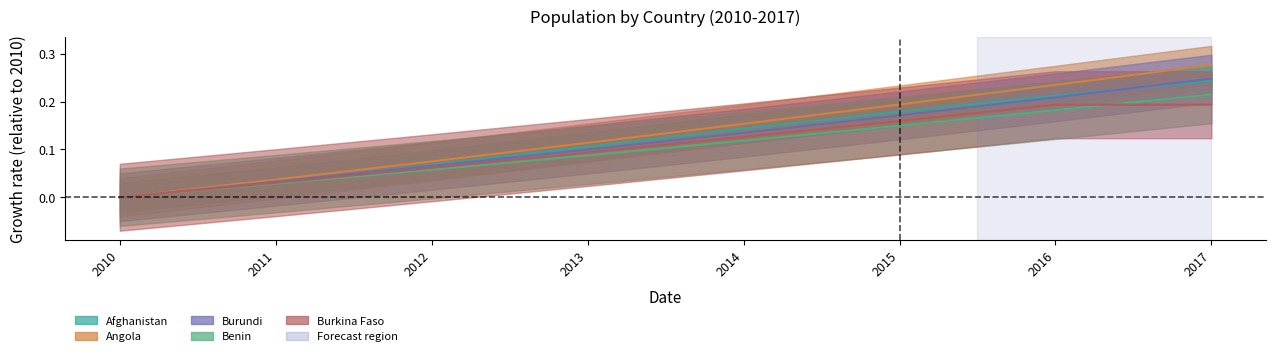

What is the value of the Benin point at the 5th from the left?

0.1